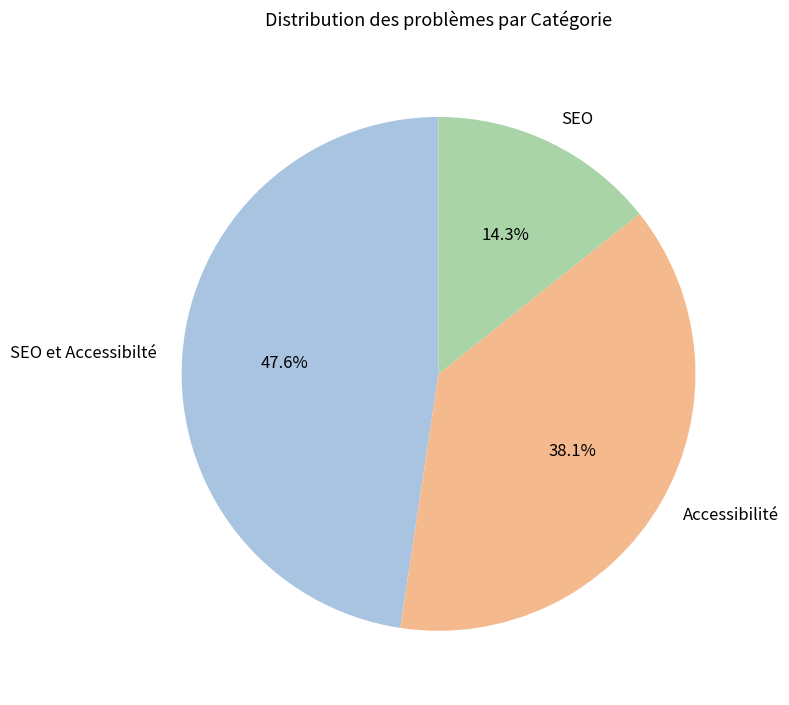

Between SEO and SEO et Accessibilté, which is larger?

SEO et Accessibilté